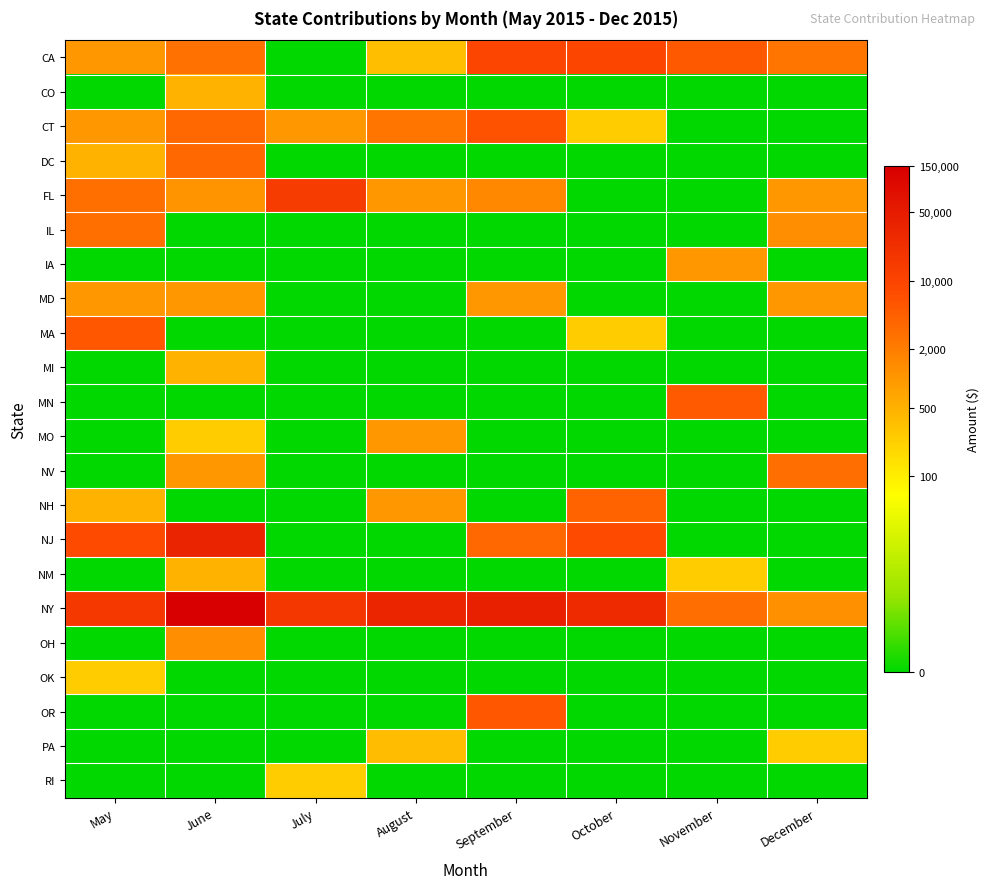

Between May and October, which is larger?

October